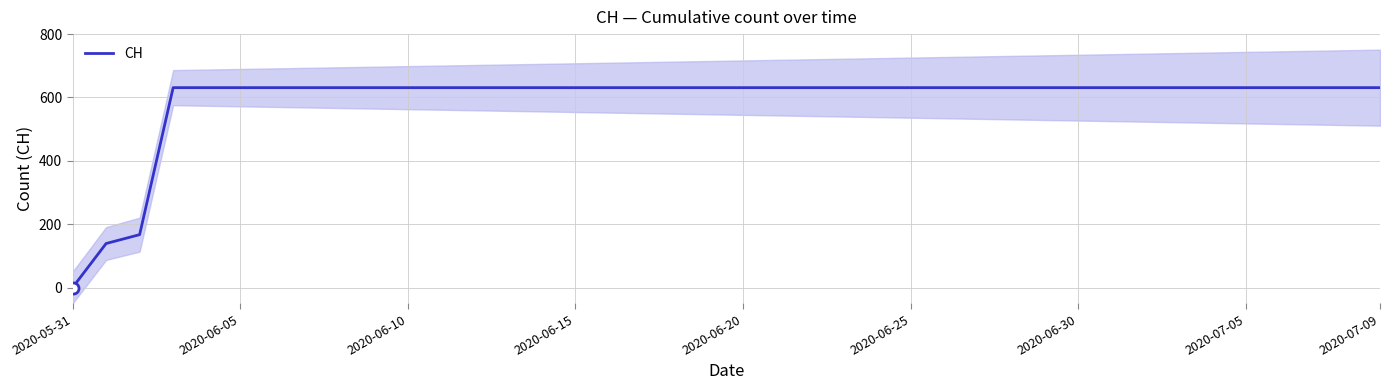

What is the sum of all values?

23653